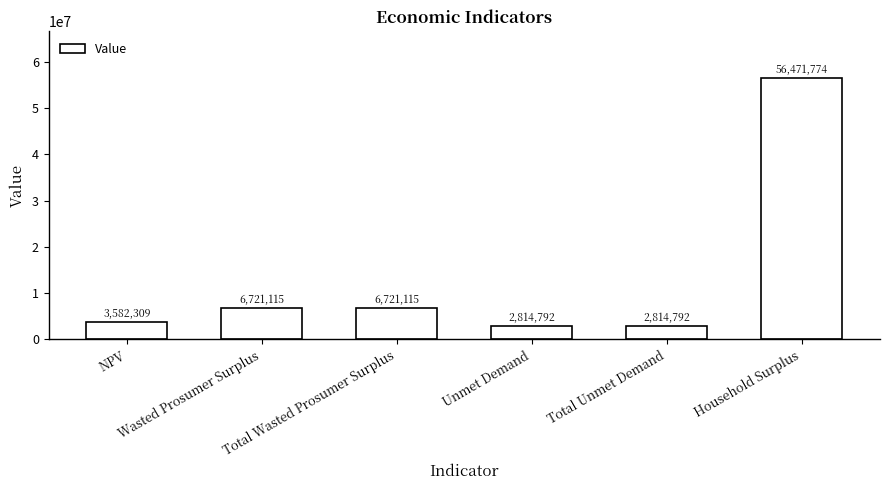

What is the value of the 1st bar from the left?

3582309.0